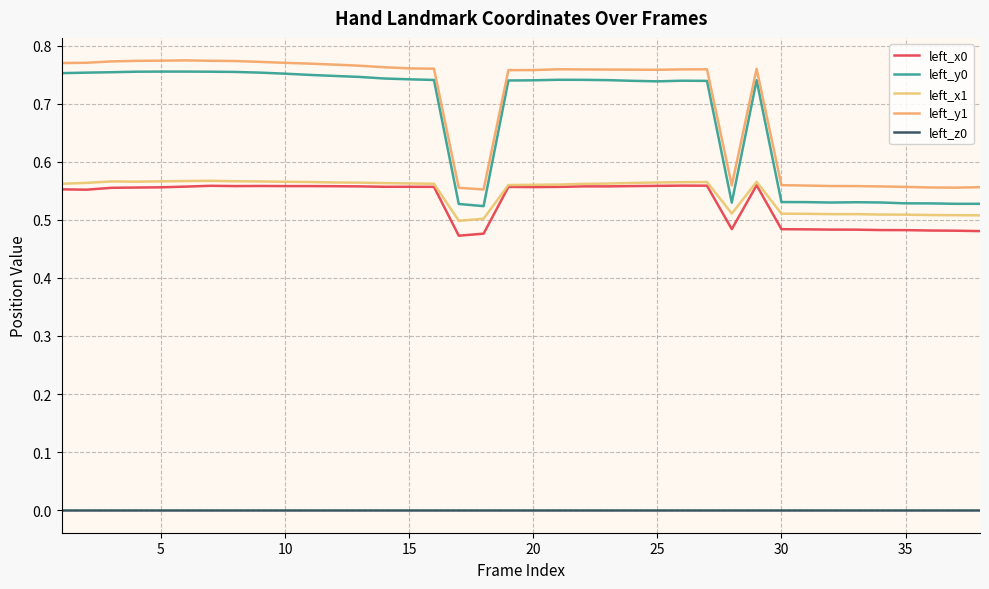

What is the minimum value for left_y0?

0.5